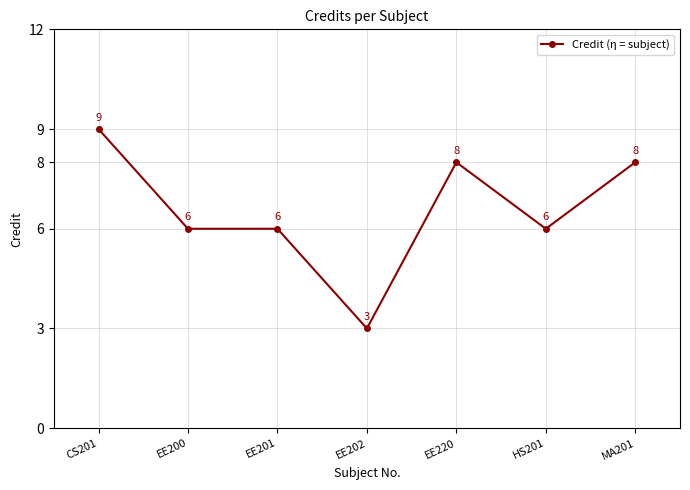

At which category does the chart reach its peak across all series?

CS201